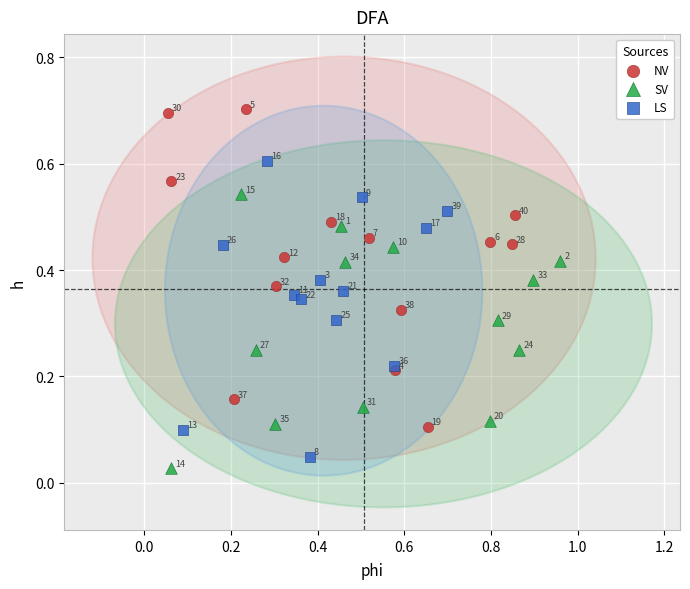

Which series contains the highest Y value?

NV